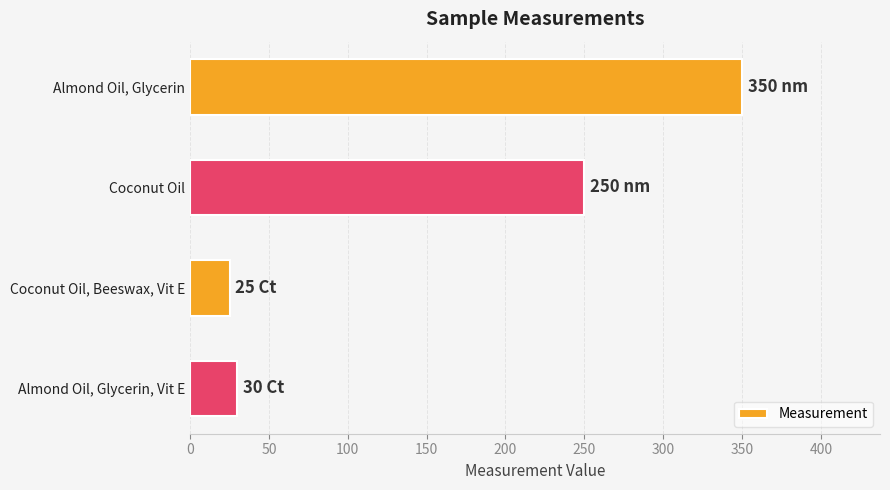

What is the difference between the second highest and minimum values?

225